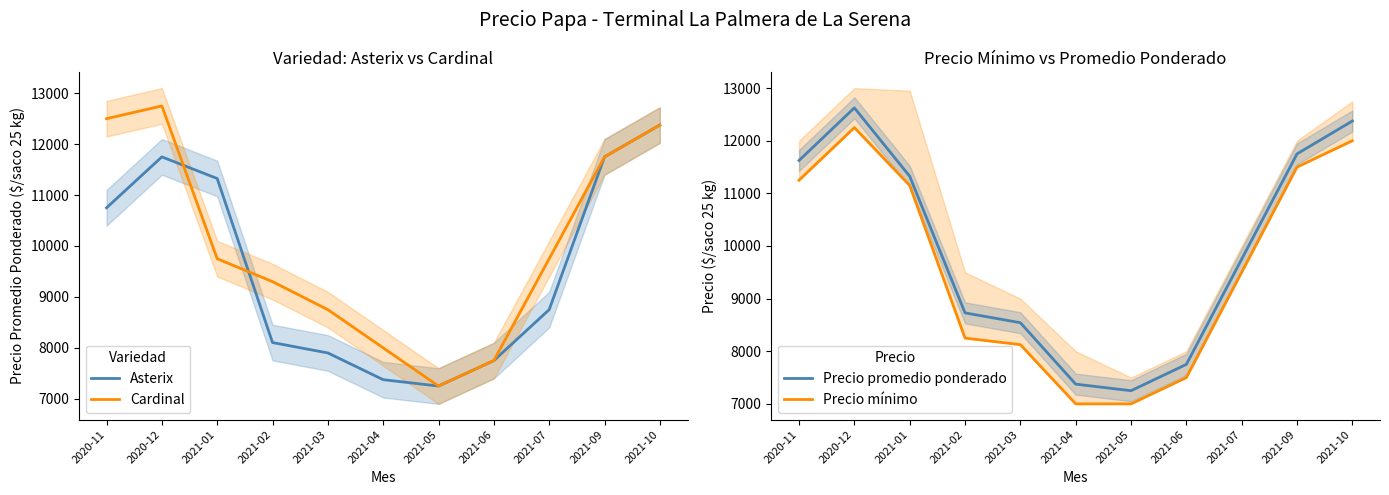

What is the difference between the maximum and minimum values in the Precio promedio ponderado series?

5375